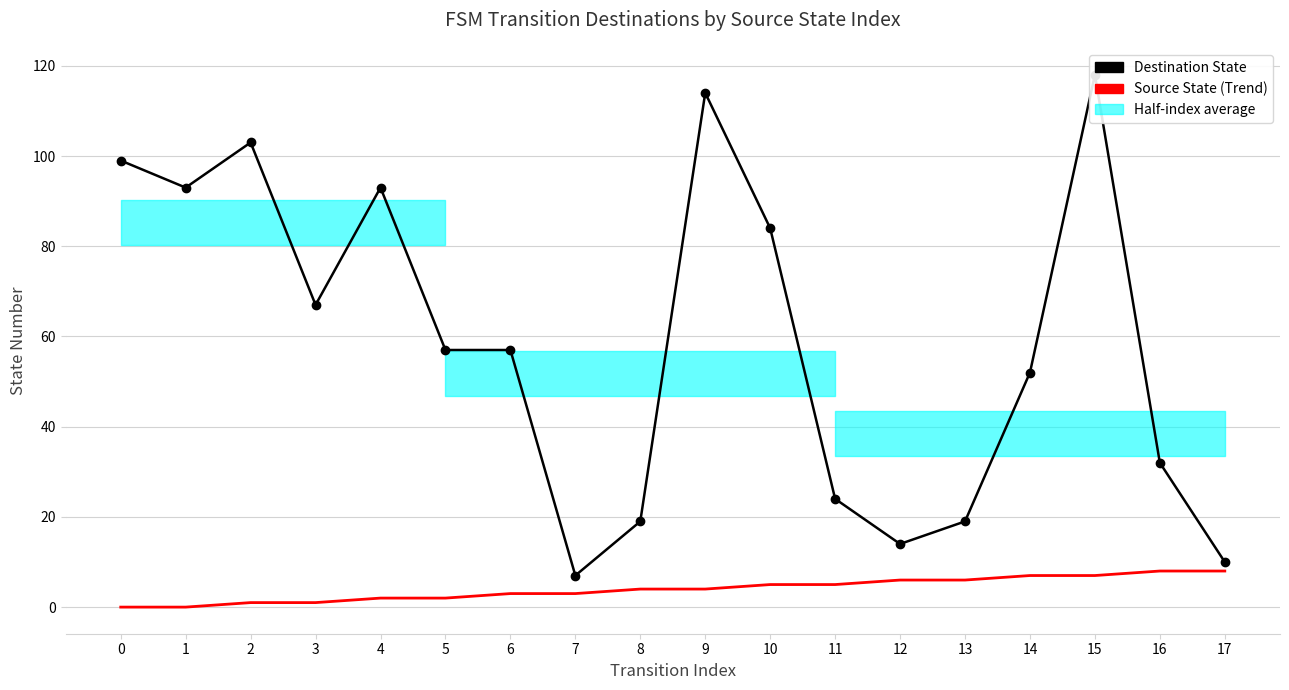

At 16, list the series in order from largest to smallest.

Destination State, Source State (Trend)